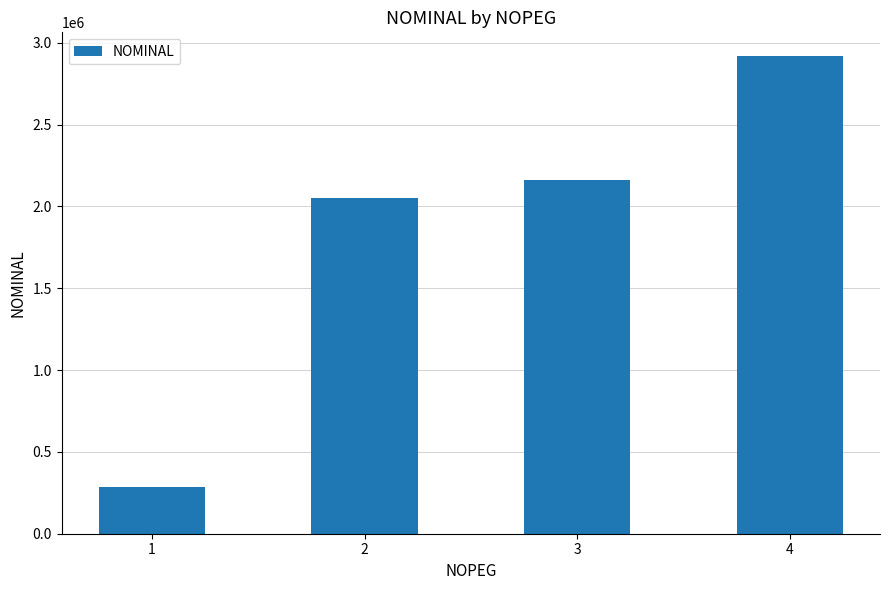

True or false: the data shows 1014750 at 4.

False